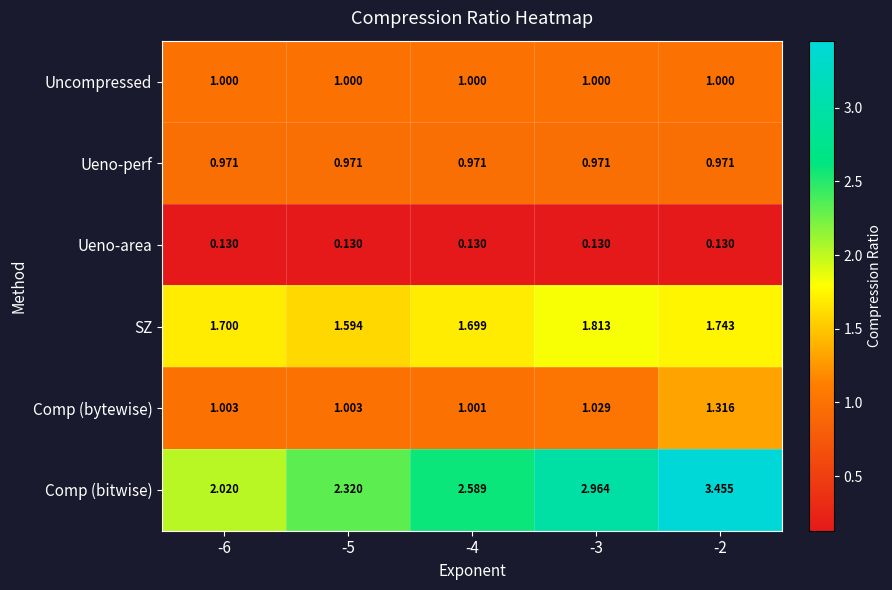

Which series has the largest range (max minus min)?

Comp (bitwise)